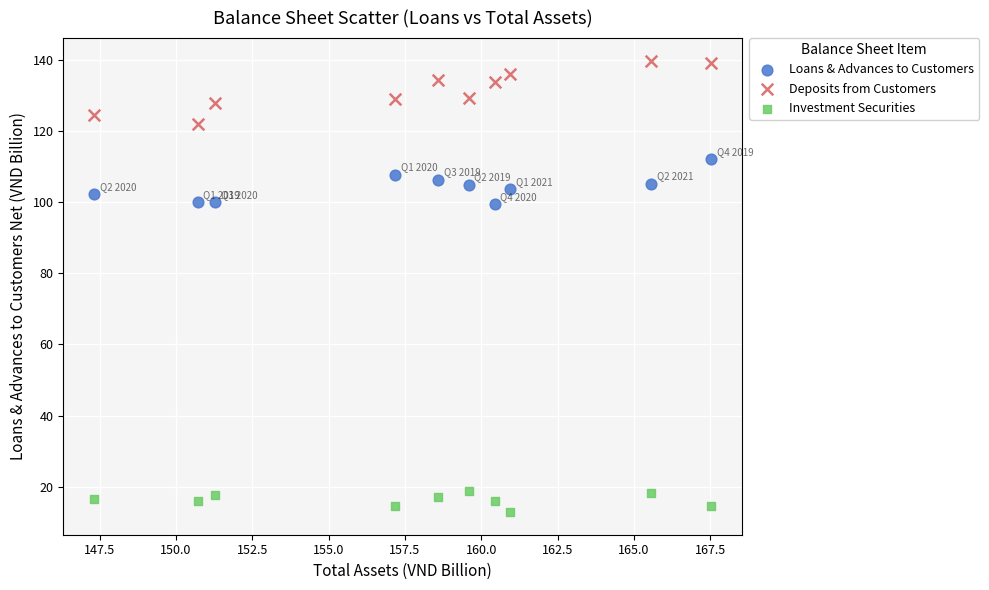

Across all data points, what is the range of X values (max minus min)?

20.2